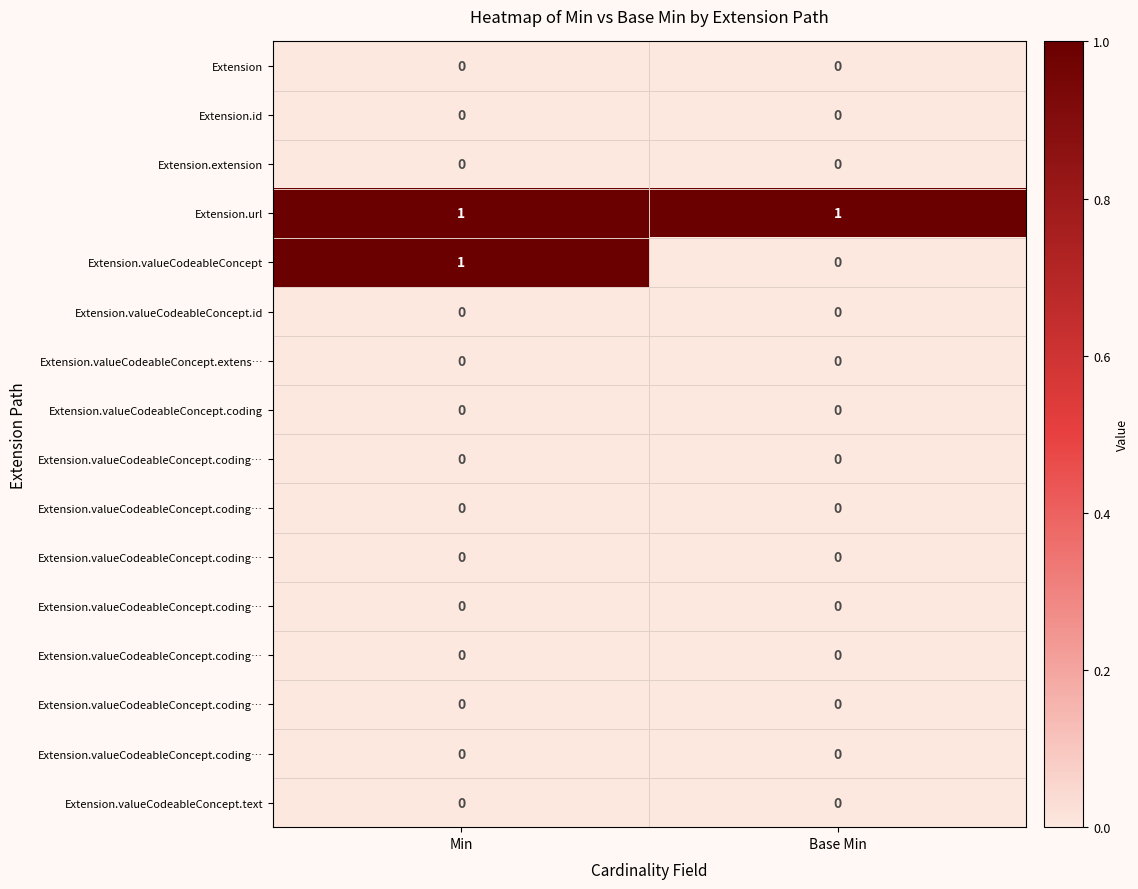

At which category does the chart reach its peak across all series?

Min